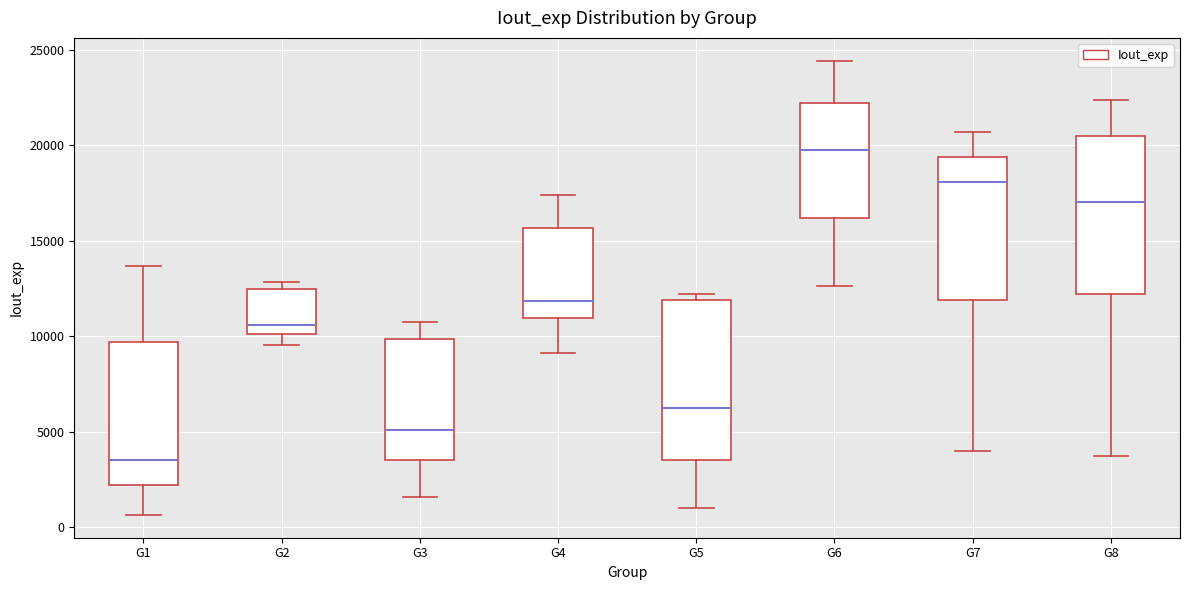

Where is the upper edge of the box for G7 on the y-axis? The values are not printed on the chart, so give them approximately, as read against the axis.

19500